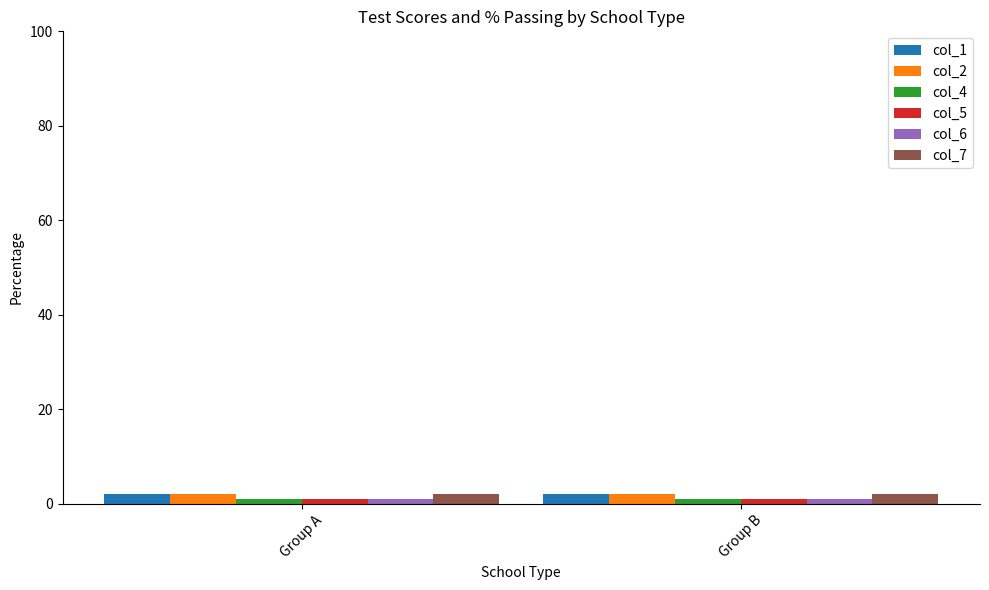

Is it true that col_2 equals 2 at Group B?

True